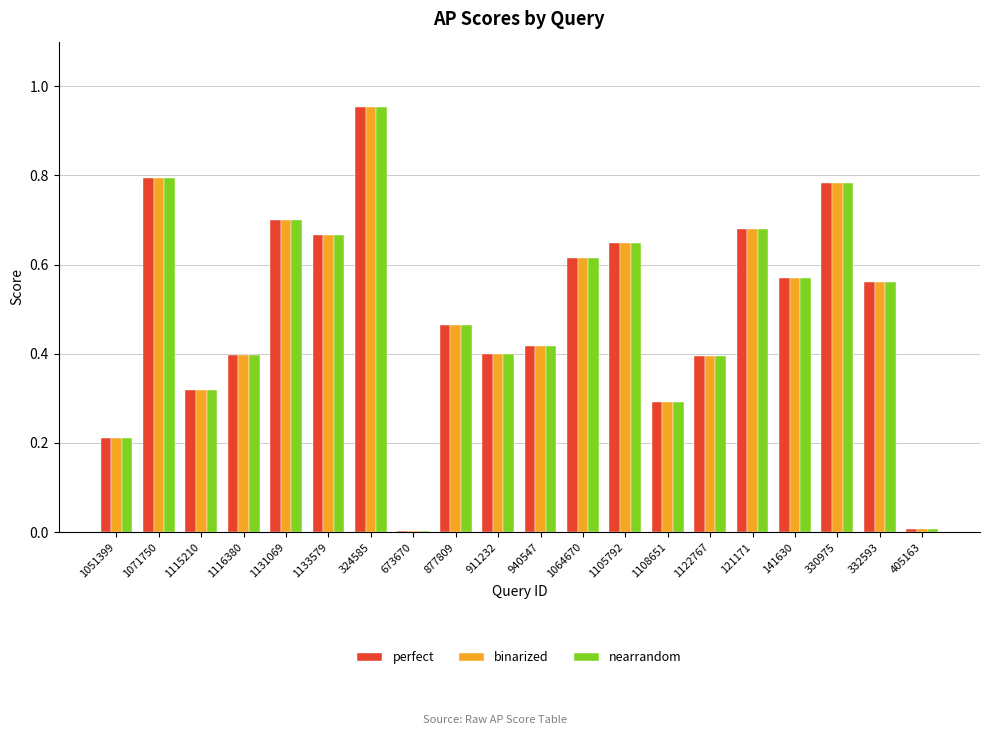

The perfect series shows 0.2 at 940547. True or false?

False